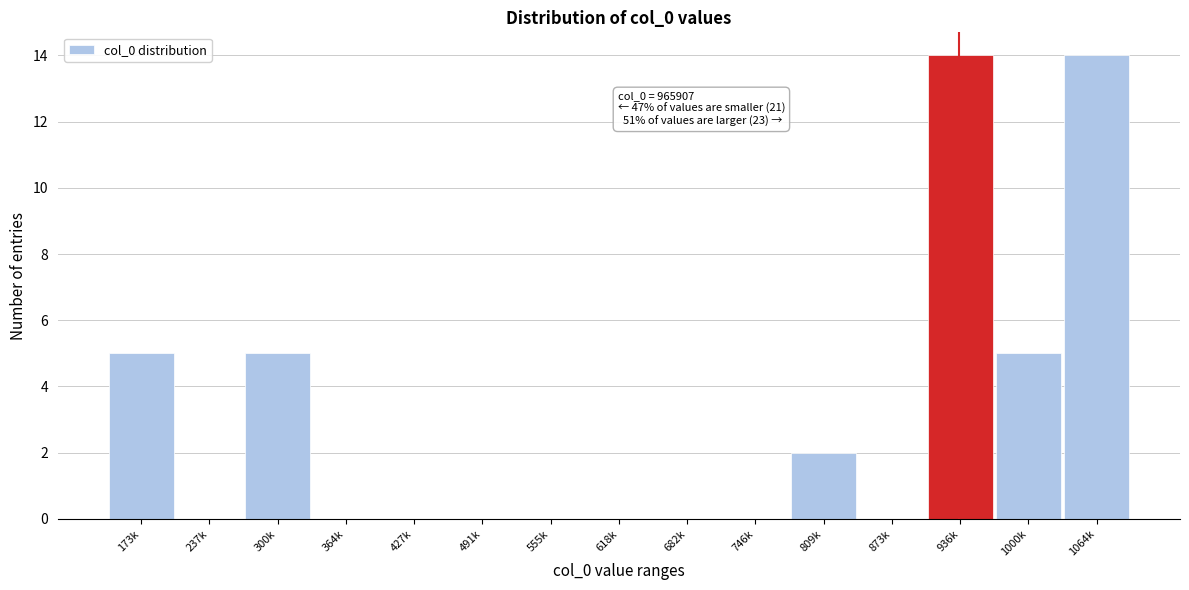

Reading left to right, list all the values displayed in this chart.

173k=5	237k=0	300k=5	364k=0	427k=0	491k=0	555k=0	618k=0	682k=0	746k=0	809k=2	873k=0	936k=14	1000k=5	1064k=14